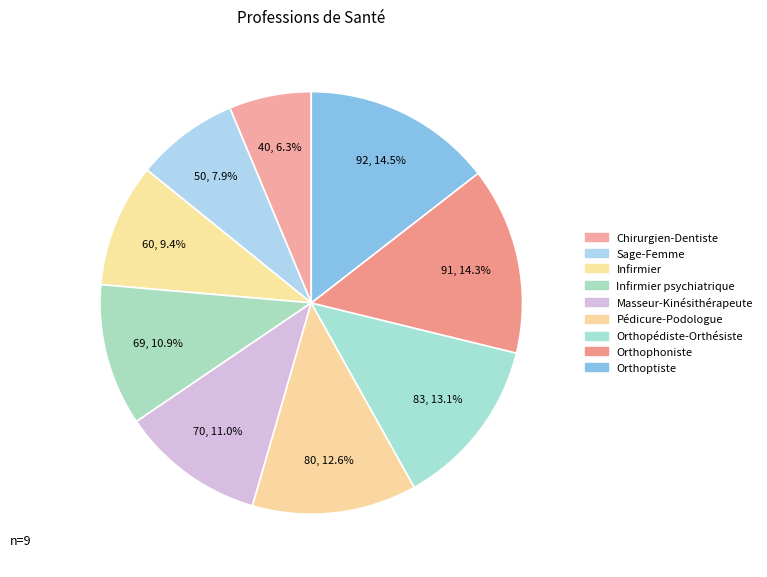

Is it true that Infirmier is 3% of the pie?

False